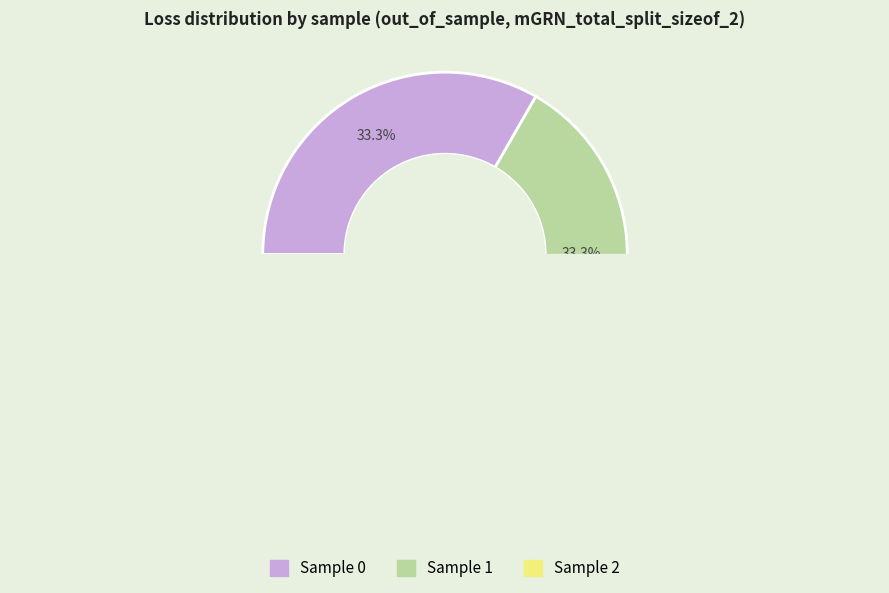

To the nearest percent, what percentage of the pie is 2?

33%